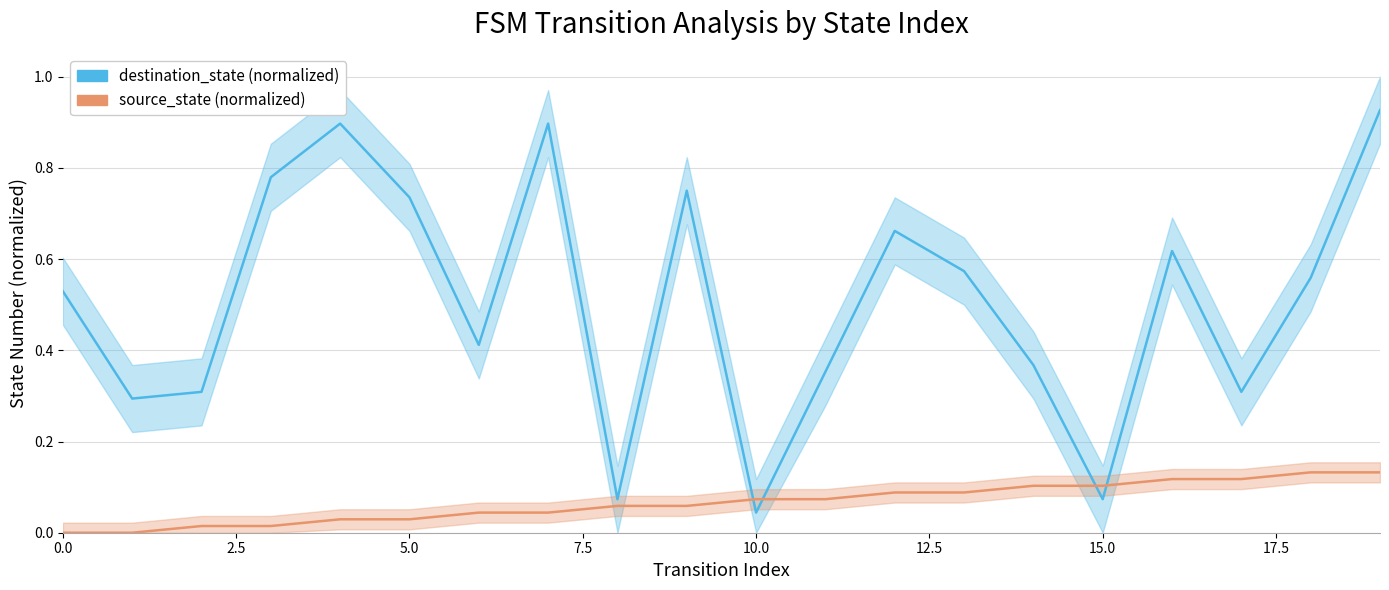

Reading right to left, what are all the values shown in this chart?

destination_state (normalized): 0.9	0.6	0.3	0.6	0.1	0.4	0.6	0.7	0.4	0.0	0.8	0.1	0.9	0.4	0.7	0.9	0.8	0.3	0.3	0.5
source_state (normalized): 0.1	0.1	0.1	0.1	0.1	0.1	0.1	0.1	0.1	0.1	0.1	0.1	0.0	0.0	0.0	0.0	0.0	0.0	0.0	0.0